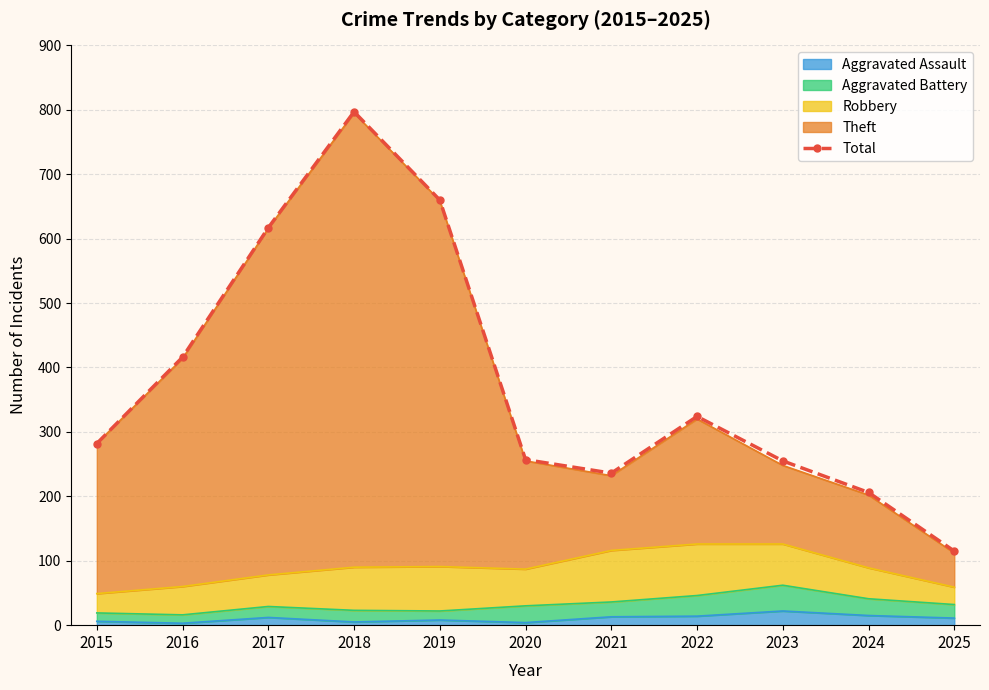

What is the sum of all values?

4165